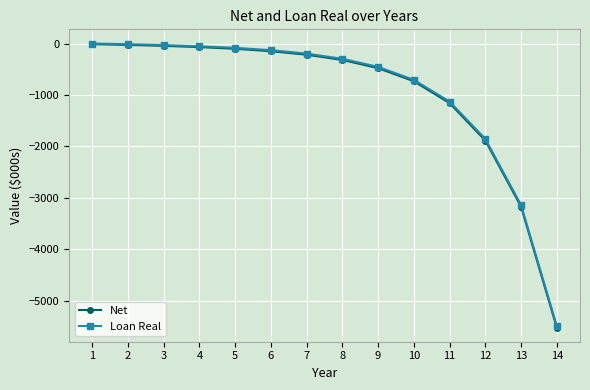

At which label does Loan Real reach its minimum?

14